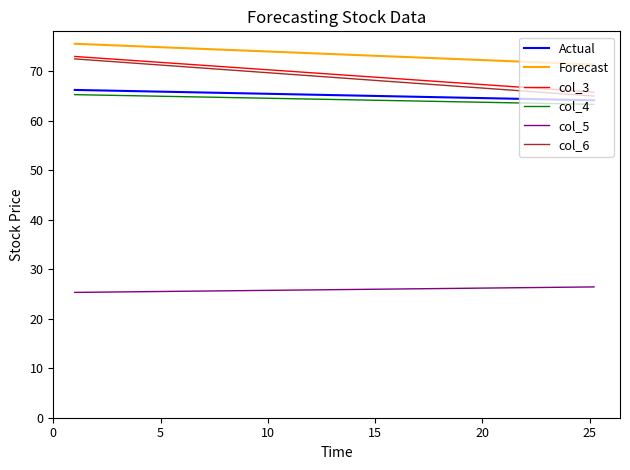

Is the value of col_5 at 5 greater than the value of Forecast at 5?

No